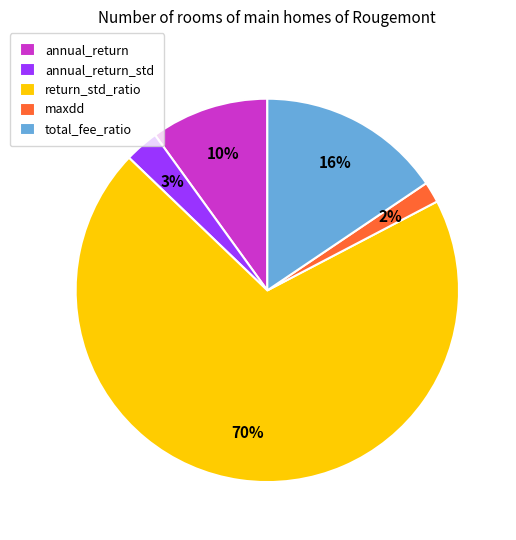

To the nearest percent, what portion does annual_return represent?

10%